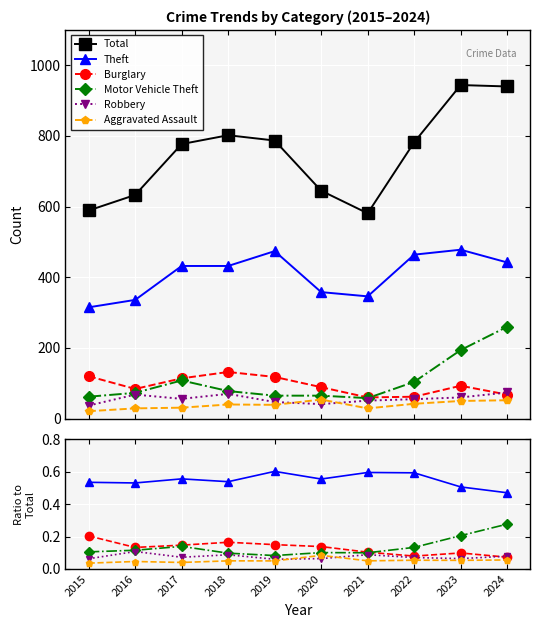

What is the sum of the Total values at 2018 and 2024?

1742.0